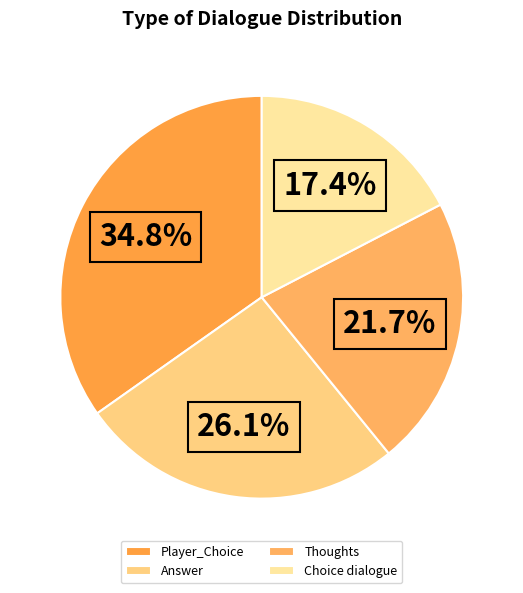

How much of the chart is everything except Thoughts?

78.3%